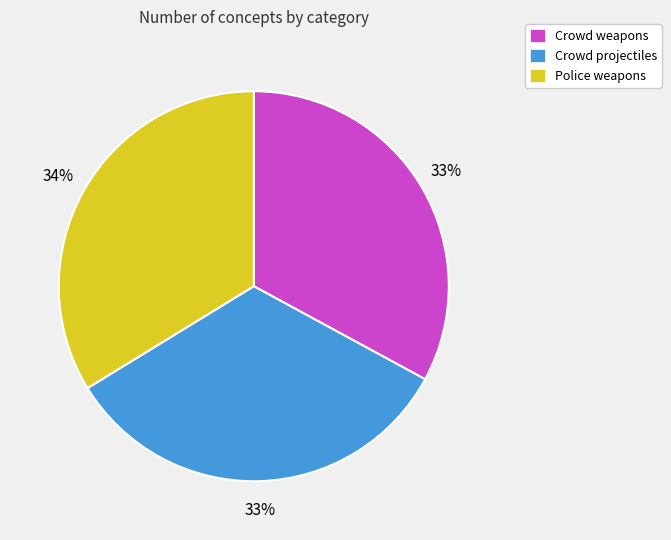

Do Crowd weapons and Police weapons together represent more than half of the pie?

Yes